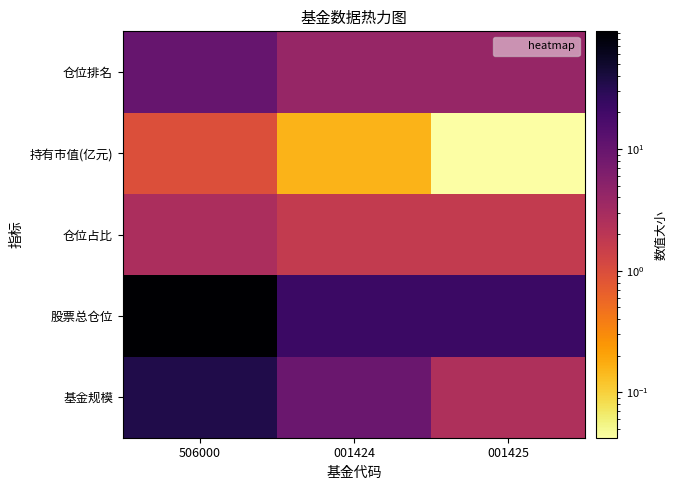

At which category does the chart reach its minimum across all series?

001425